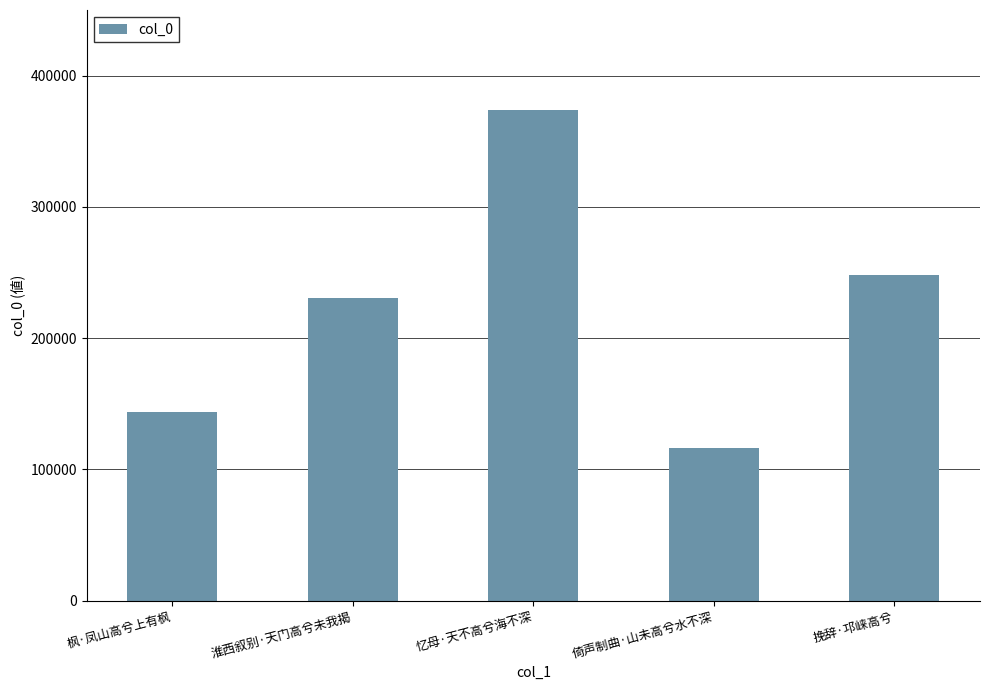

Count the number of categories in the chart.

5